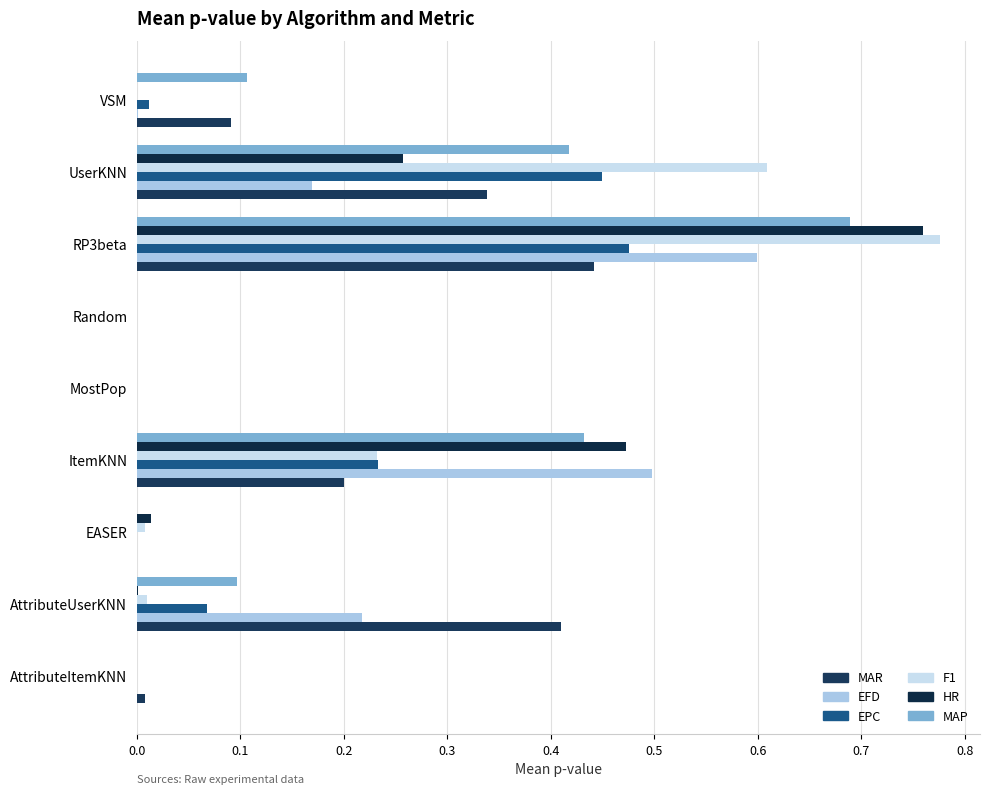

Count the number of data series in this chart.

6